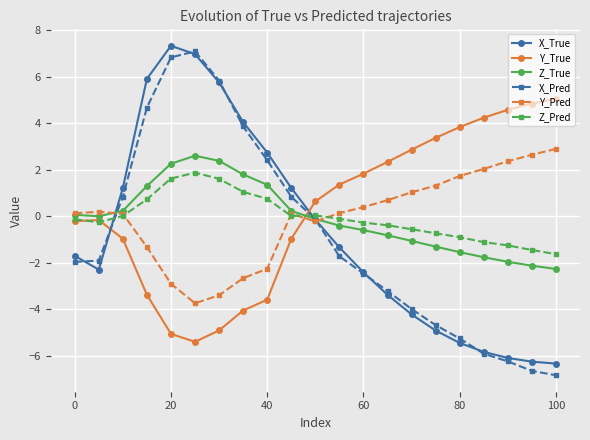

How many intersections are there between X_True and Z_Pred?

2